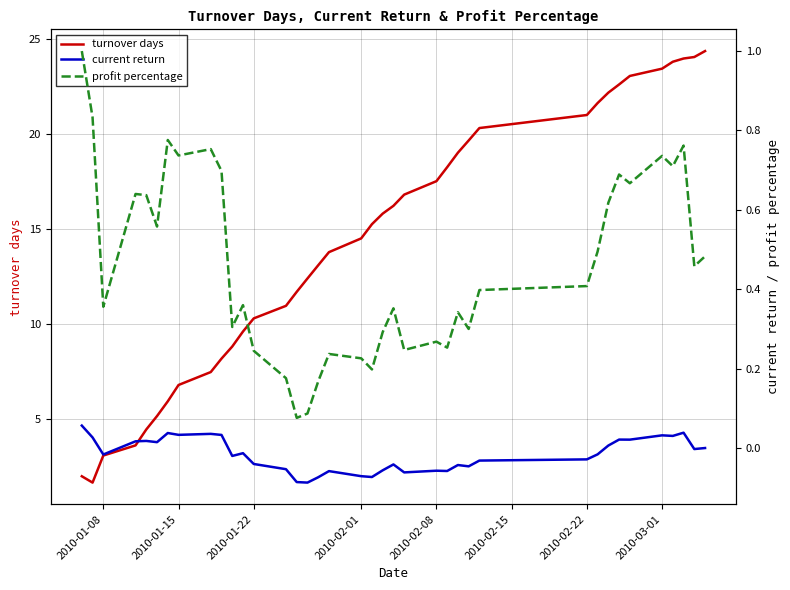

What is the lowest value of the turnover days series?

1.7